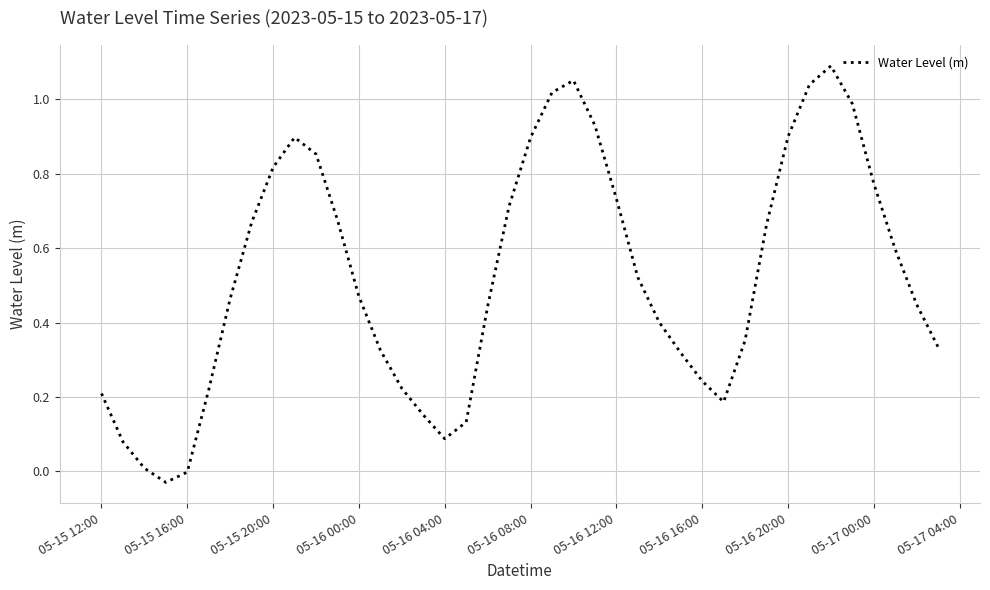

At which label does the data first exceed 0?

05-15 12:00